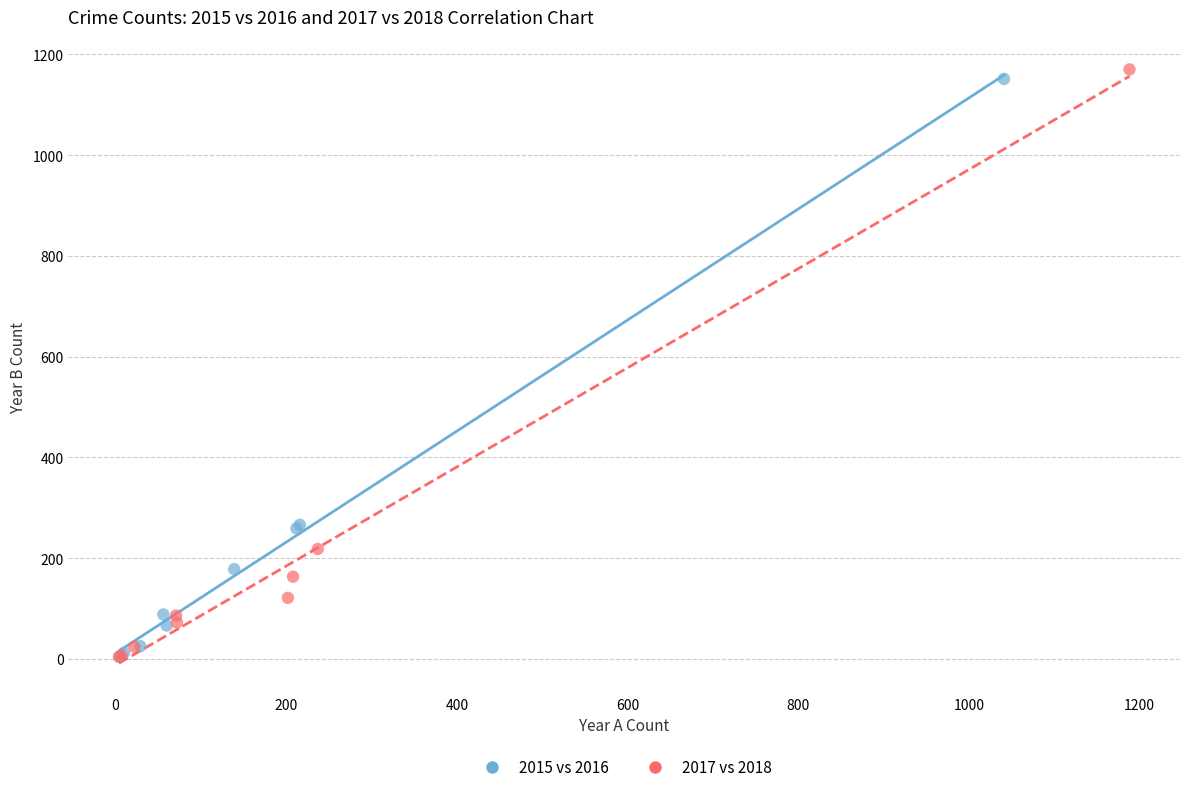

Which series has the widest spread of Y values?

2017 vs 2018